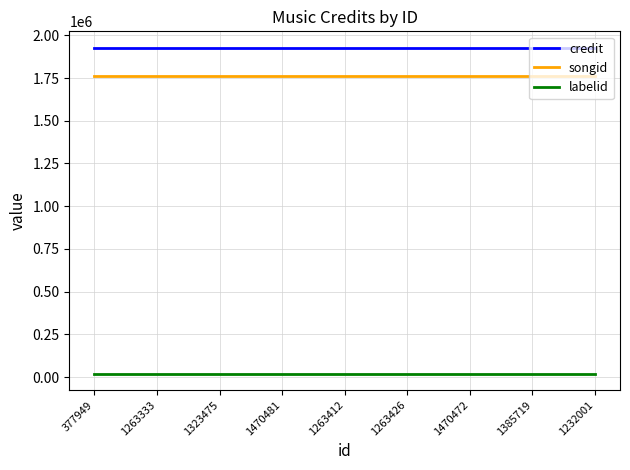

True or false: songid has a value of 2704900 at 1232001.

False